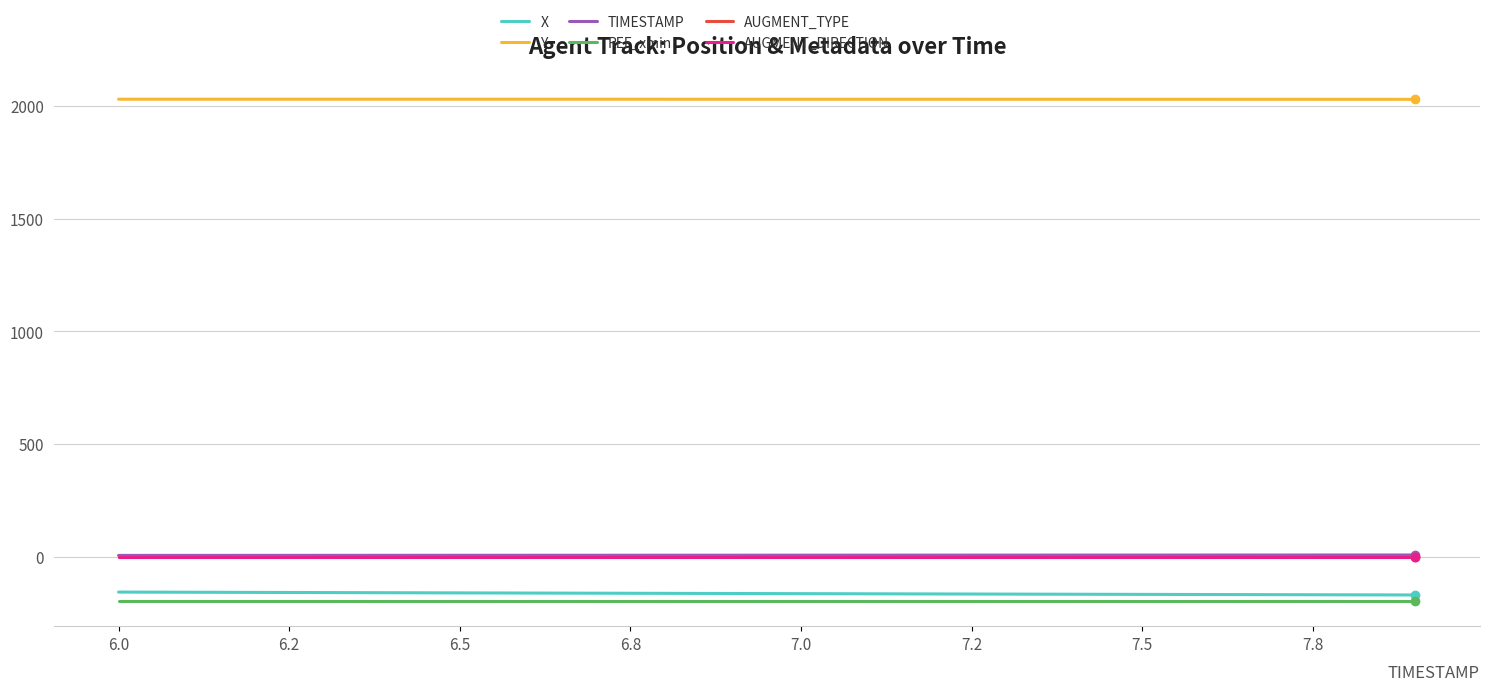

True or false: TIMESTAMP and X cross at least once.

False